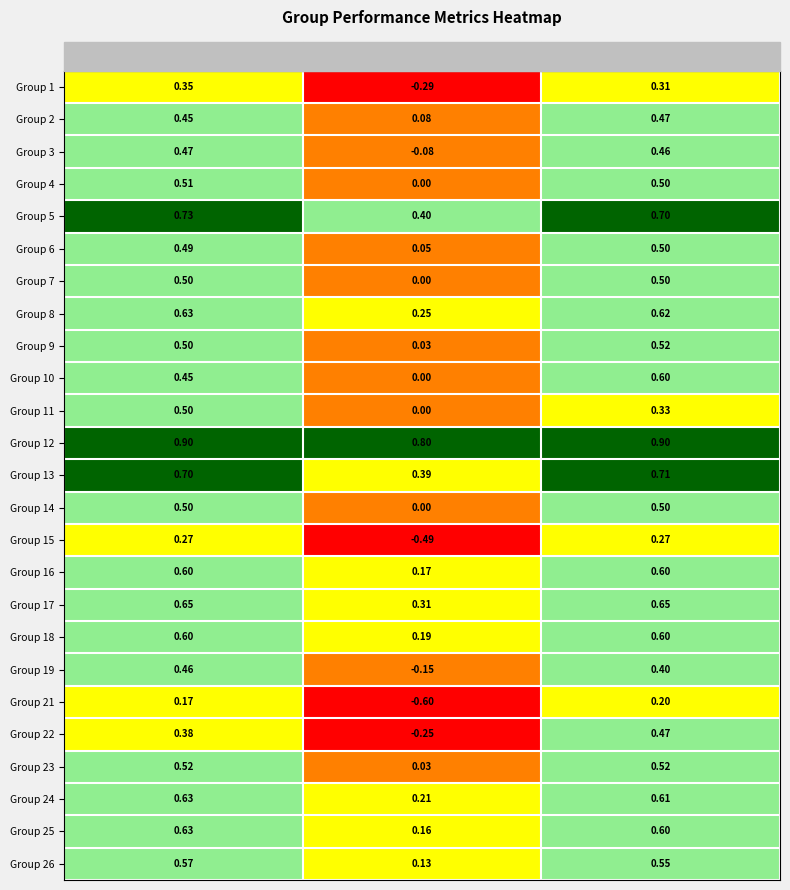

At which label is Group 14 closest to 0?

kappa